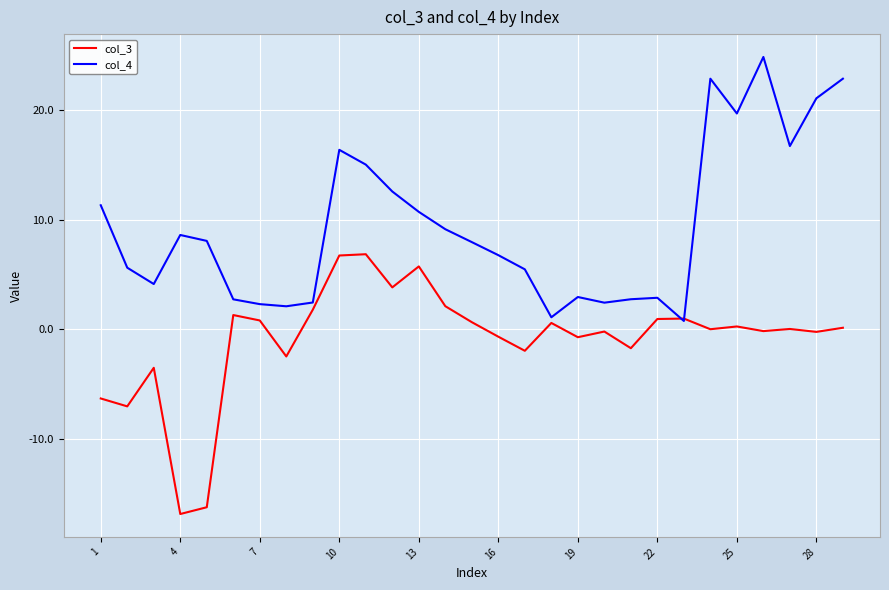

Which series has the largest total across all categories?

col_4